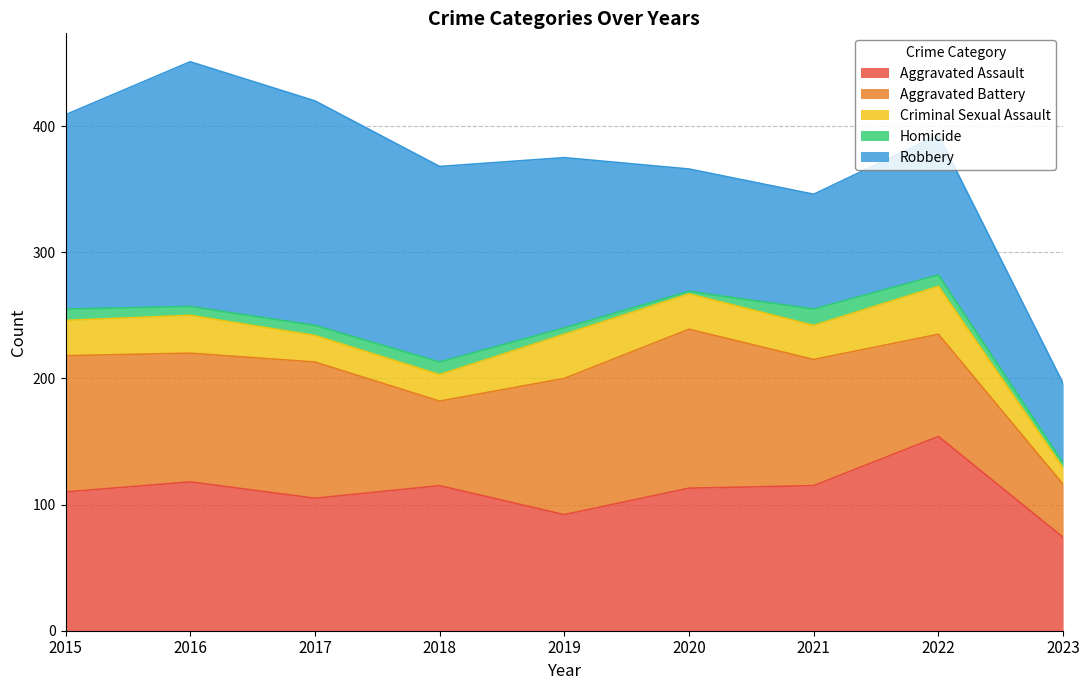

True or false: Criminal Sexual Assault and Robbery intersect in this chart.

False